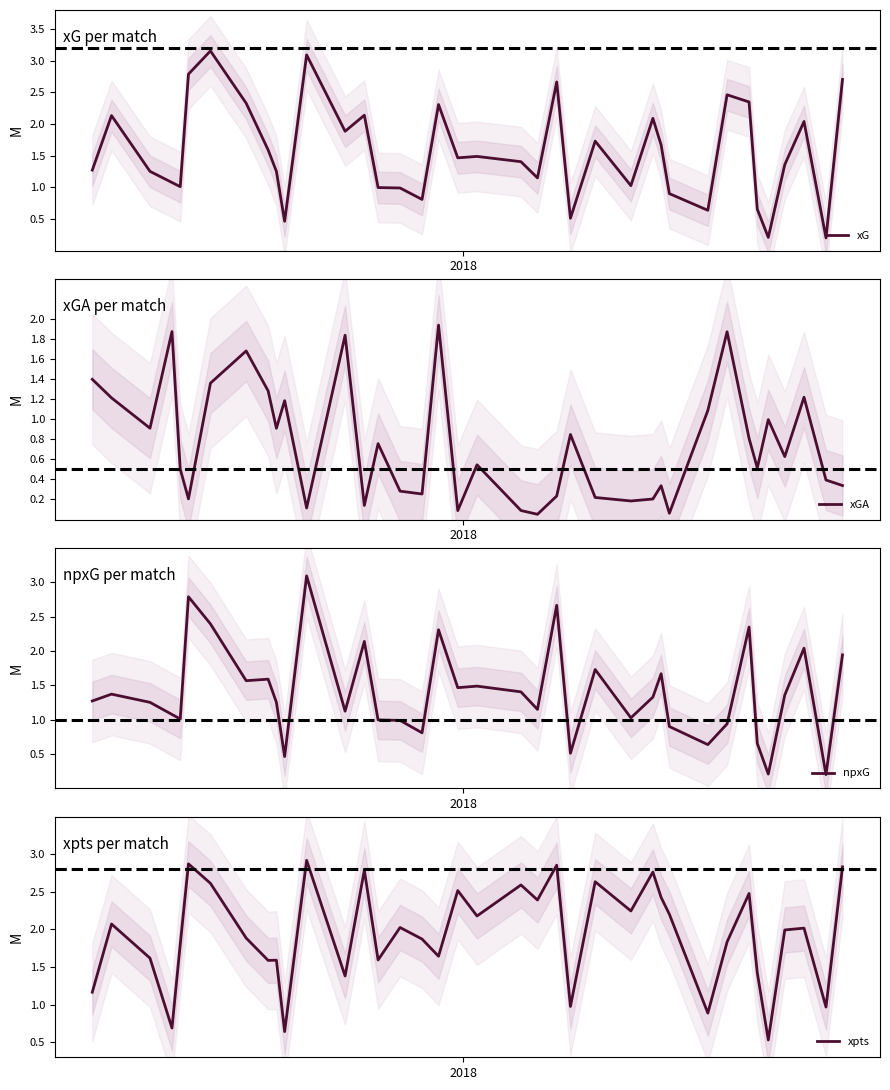

At how many categories does at least one series exceed 1?

35